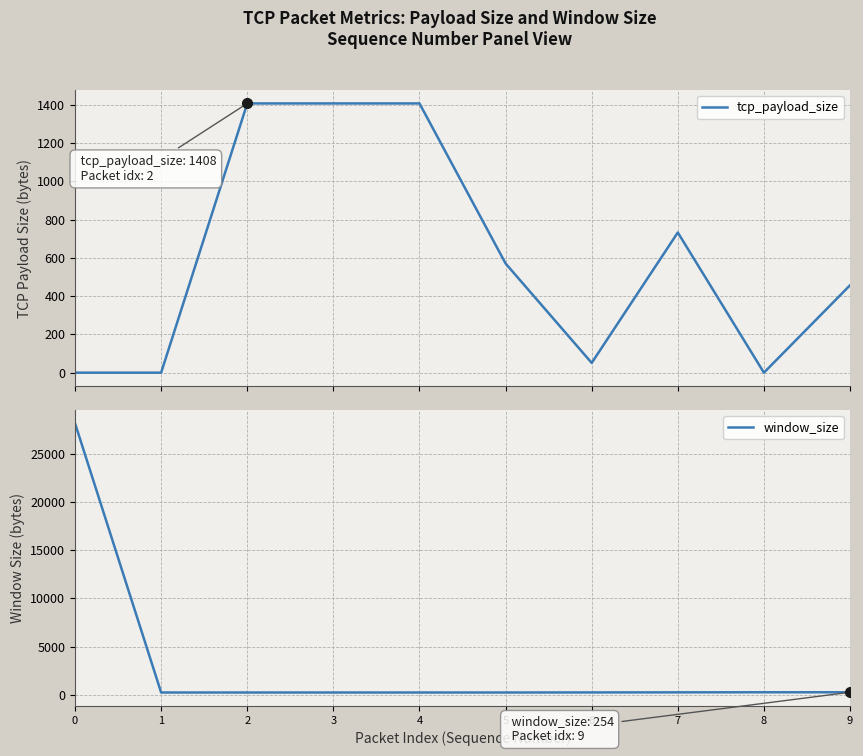

What is the sum of all window_size values?

30296